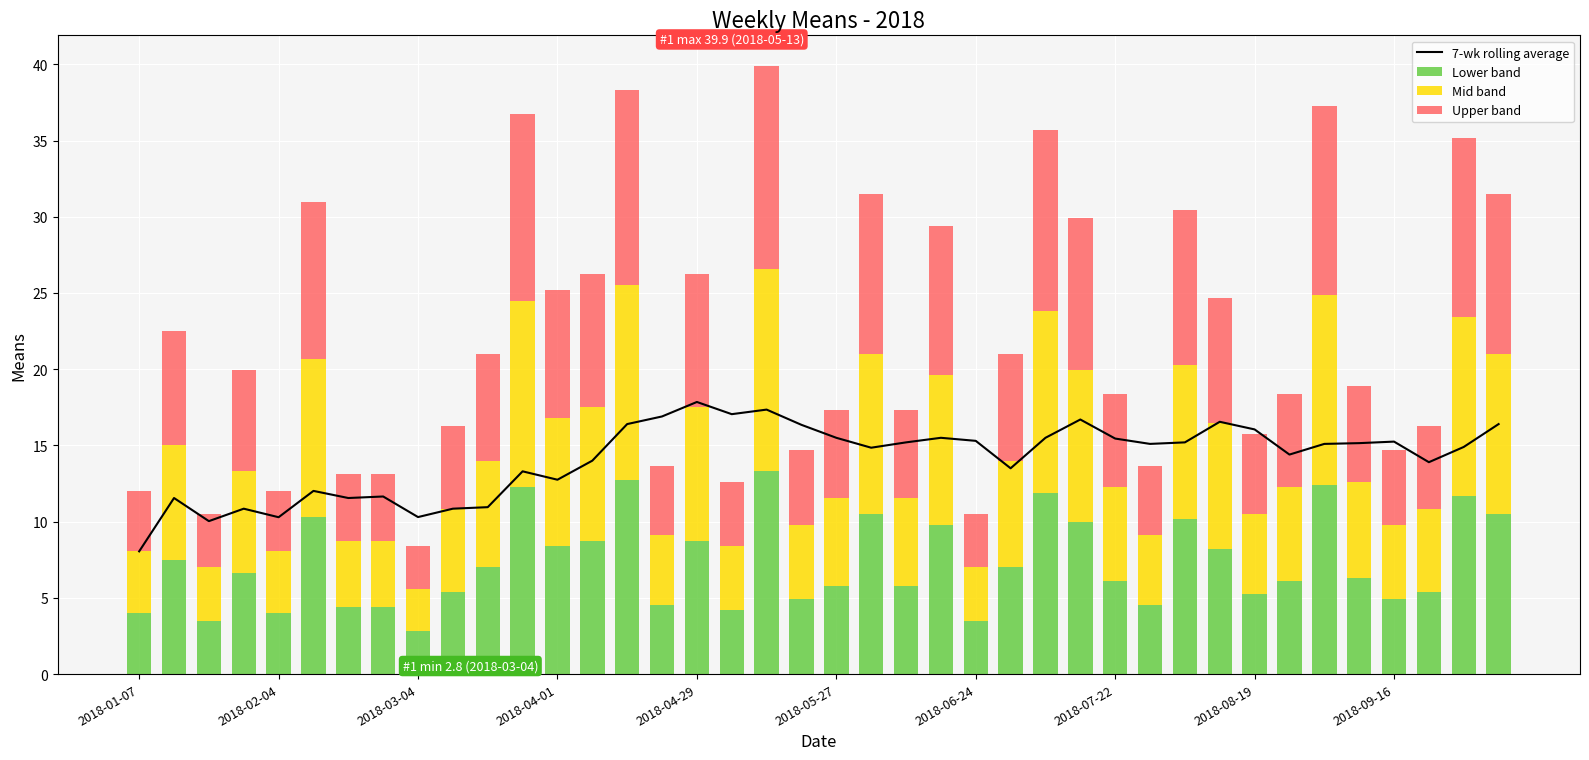

What is the difference between the maximum and minimum values in the Lower band series?

10.5